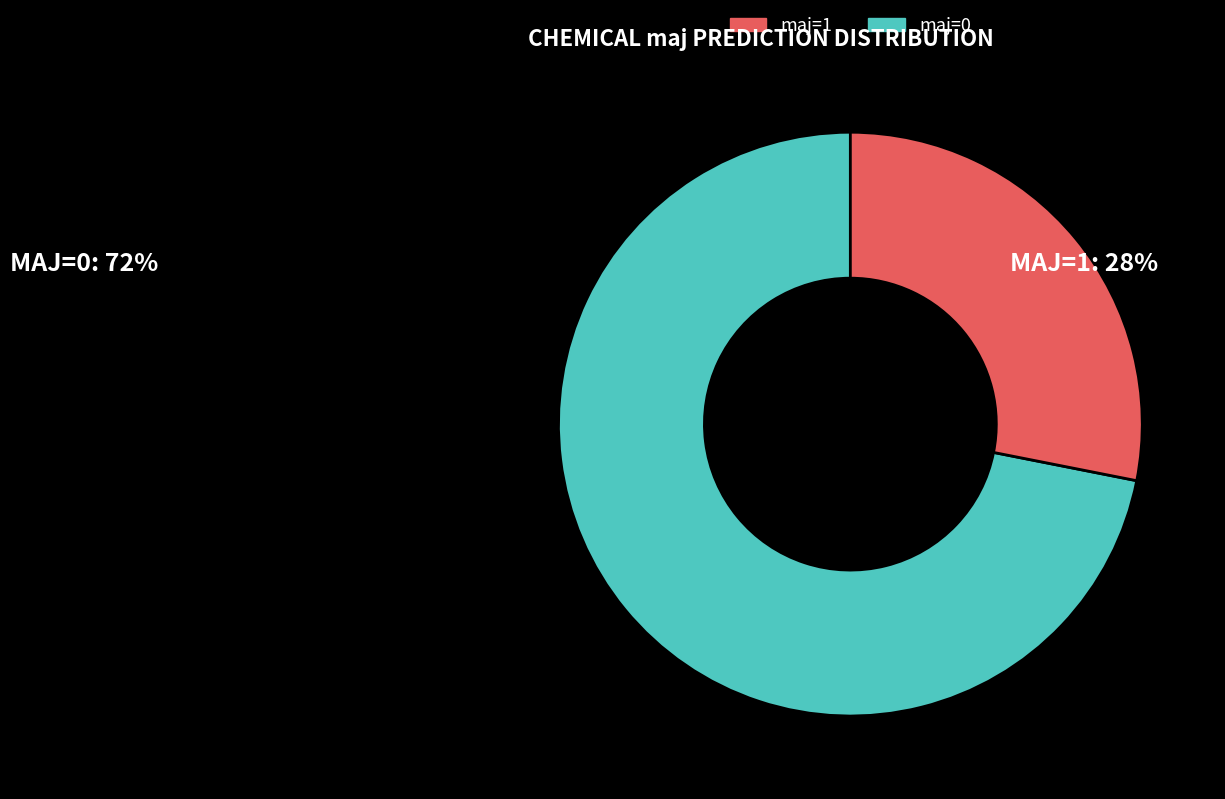

Is there a majority slice in this chart?

Yes